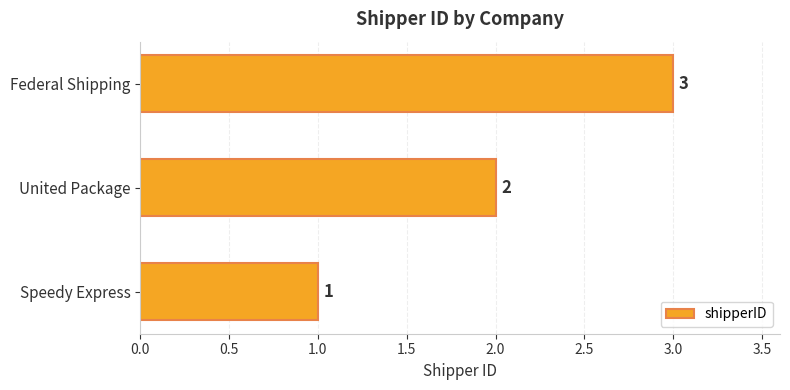

What is the change in value from Speedy Express to Federal Shipping?

+2